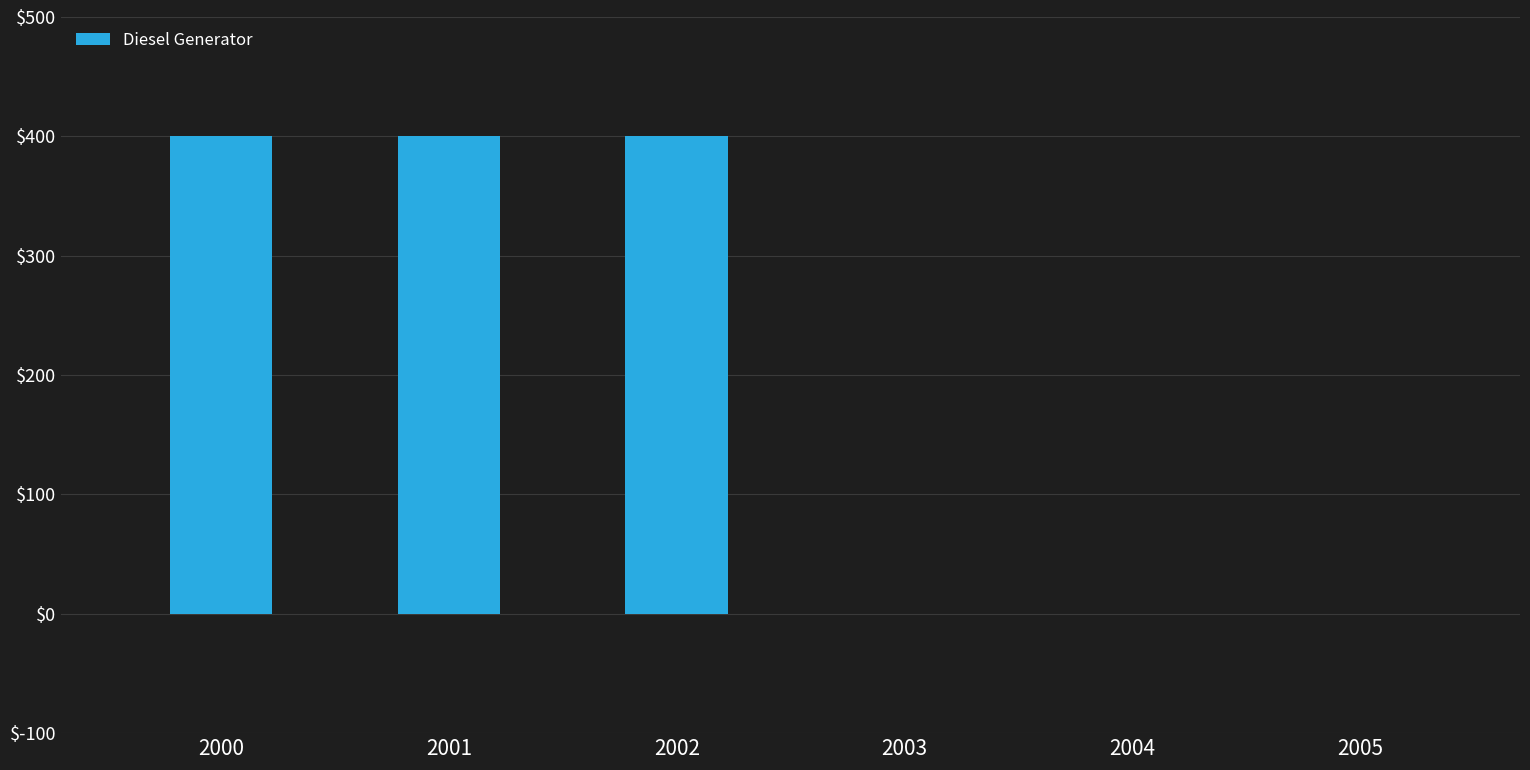

Are the bars grouped side by side (vs. stacked)?

No